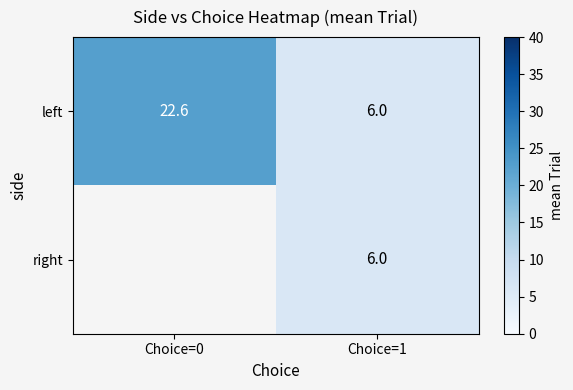

How many values in the left series are below 22?

1